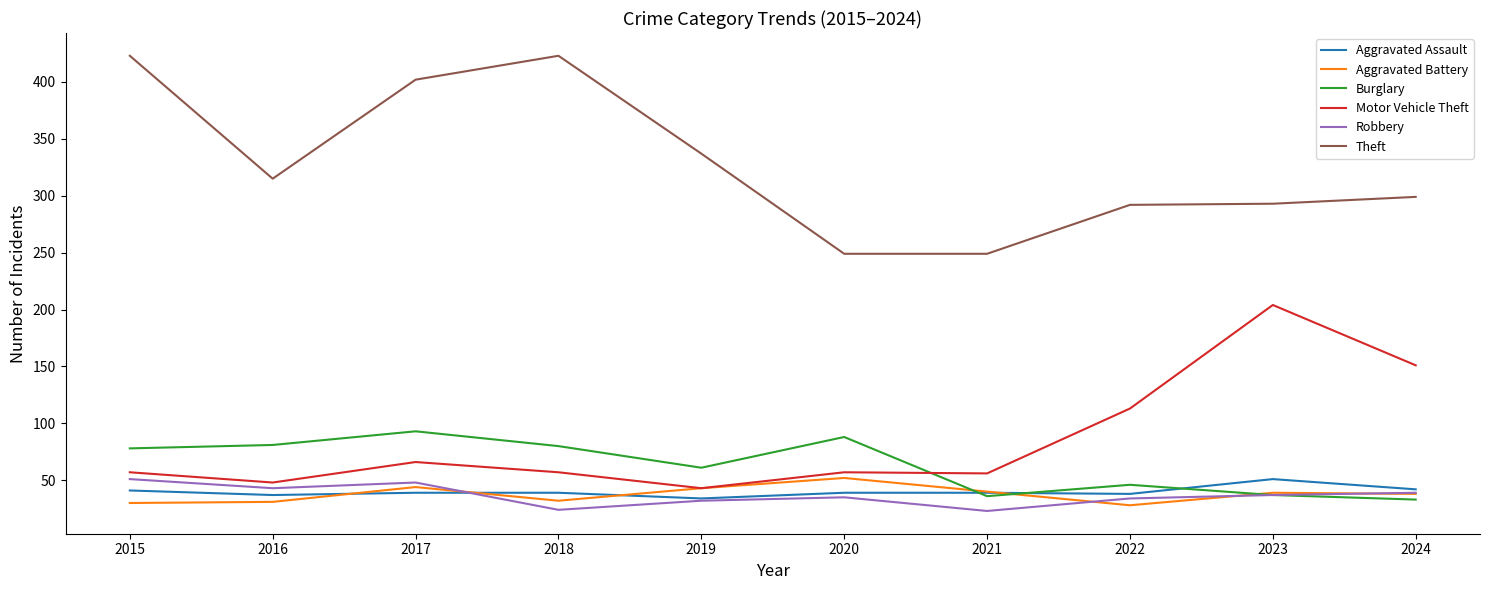

At which category does Burglary reach its first local peak?

2017